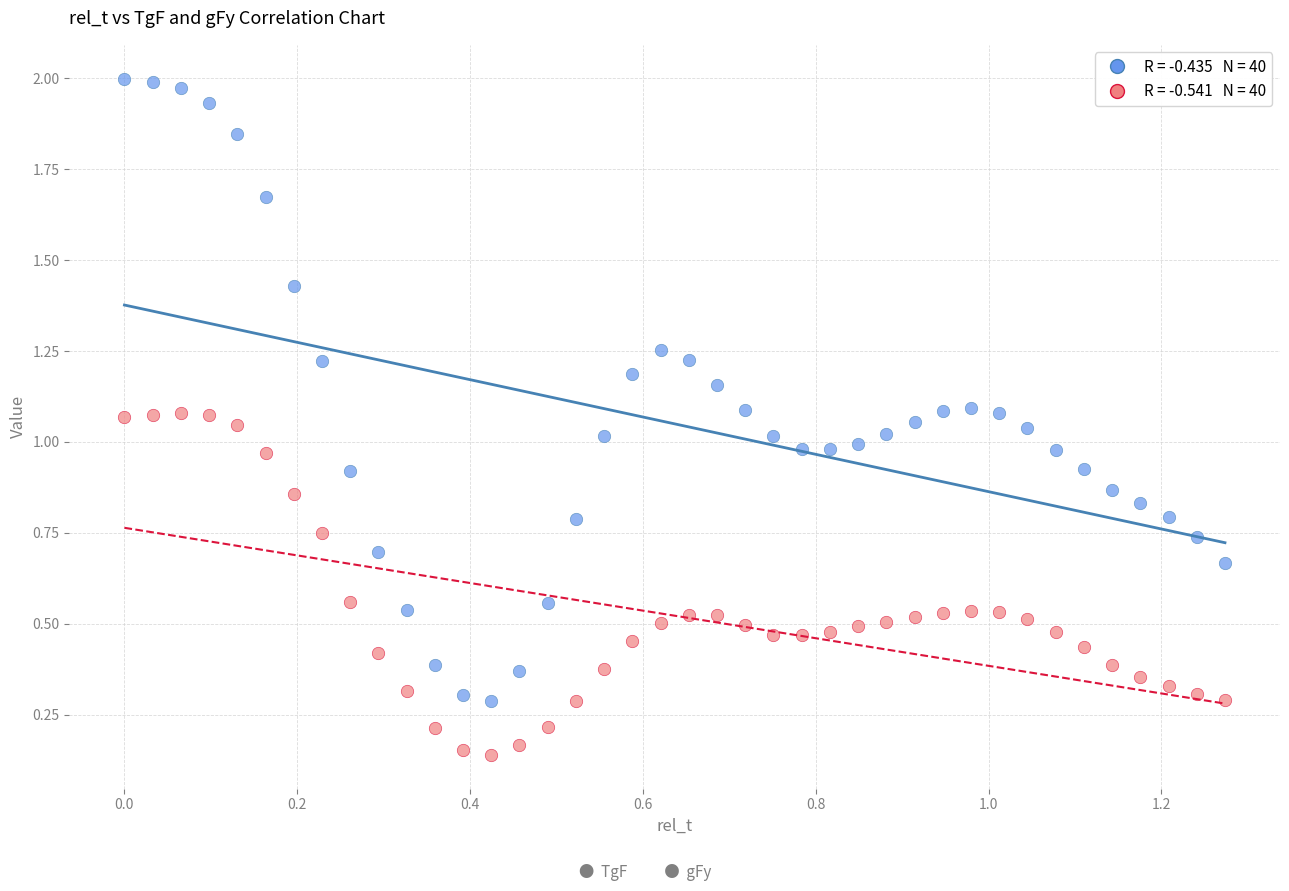

How many data points are displayed?

80